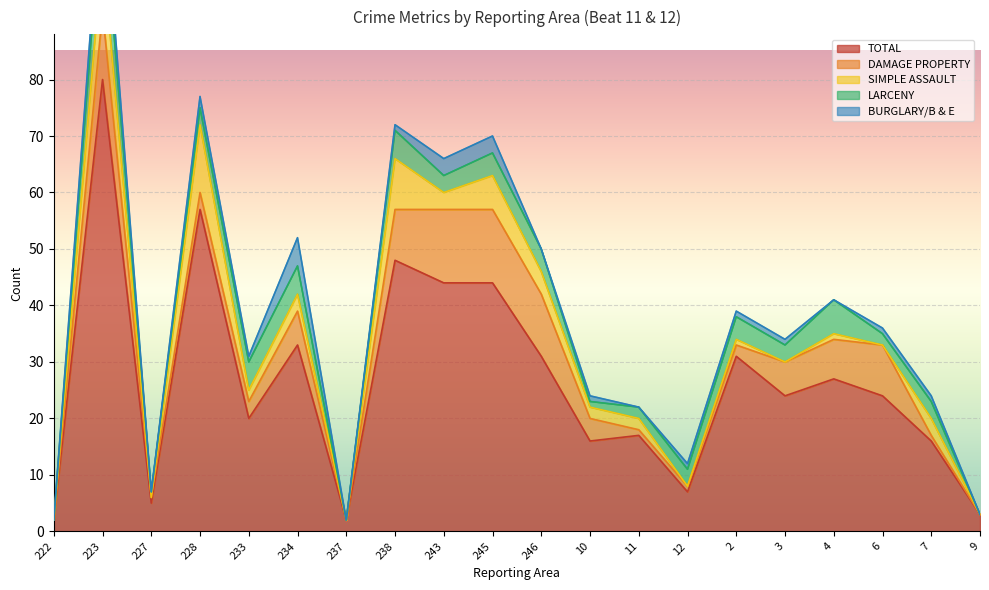

Which series has the largest range (max minus min)?

TOTAL